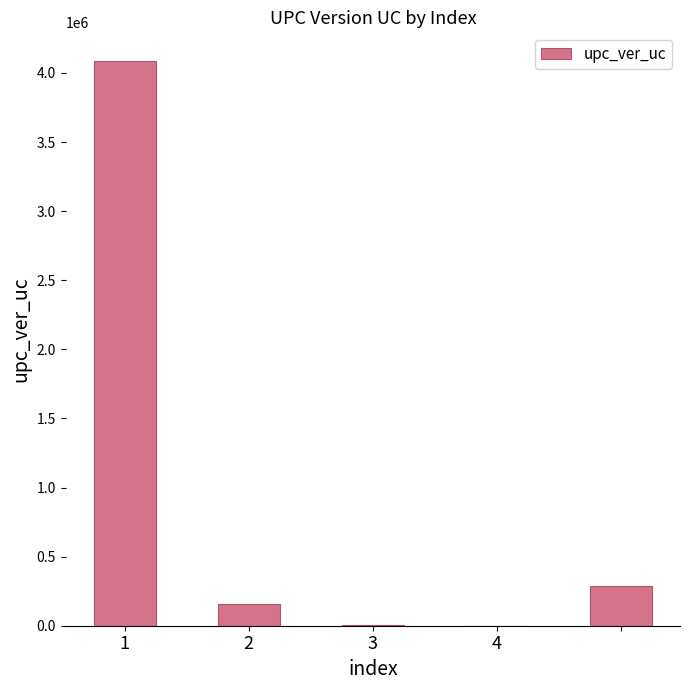

What is the maximum value shown in the chart?

4089720